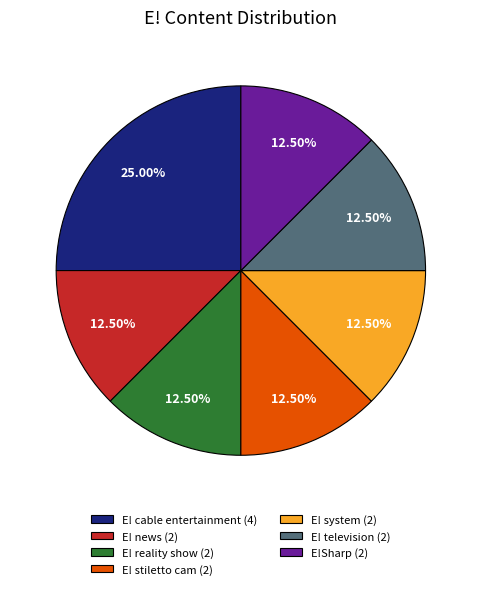

Combined, do E! television and E! reality show account for over 50%?

No